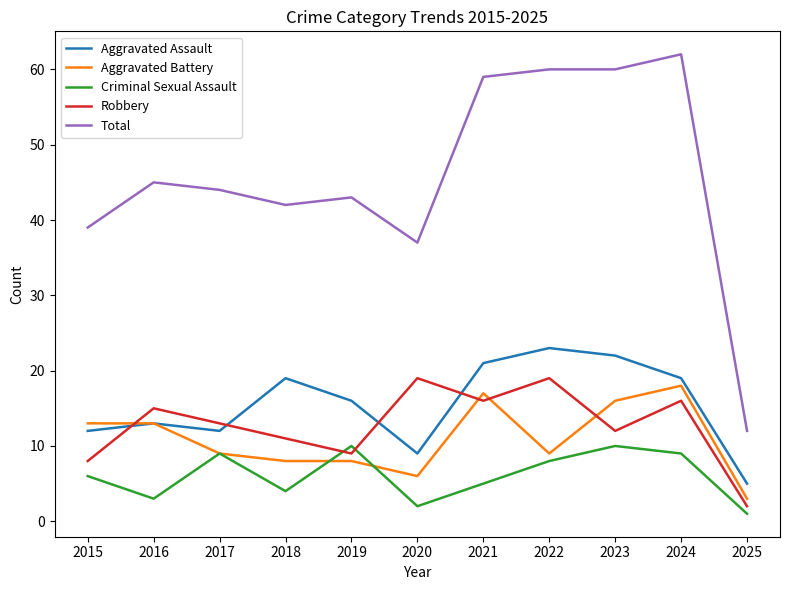

At 2022, list the series in order from largest to smallest.

Total, Aggravated Assault, Robbery, Aggravated Battery, Criminal Sexual Assault